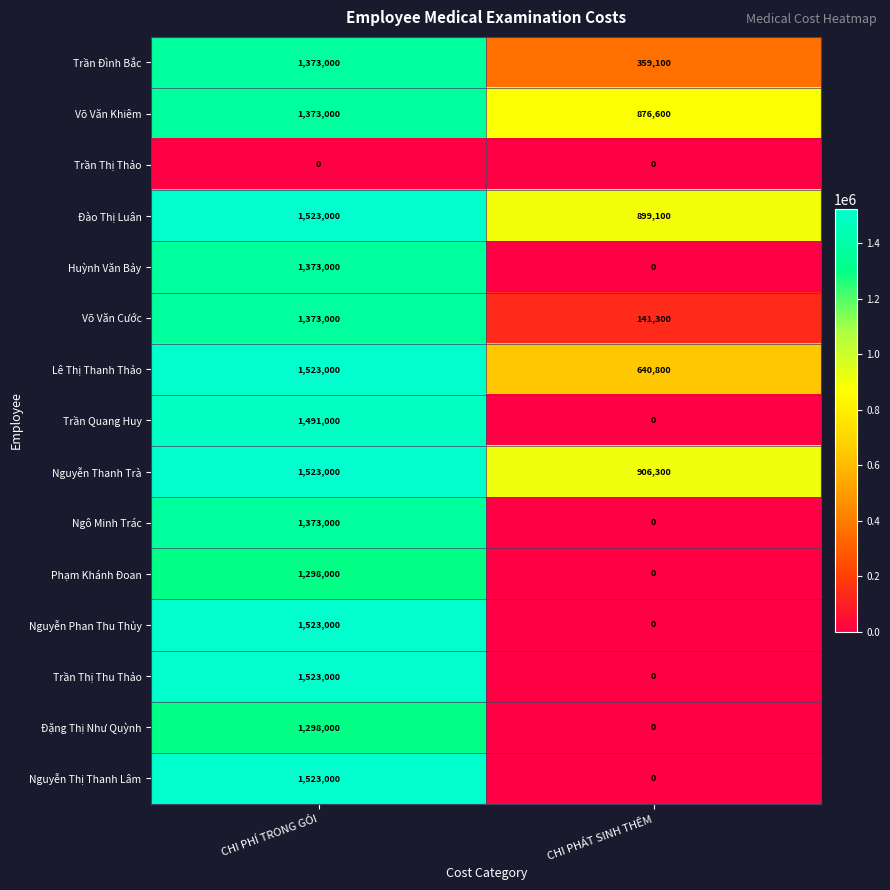

Which label corresponds to the largest value in the chart?

CHI PHÍ TRONG GÓI